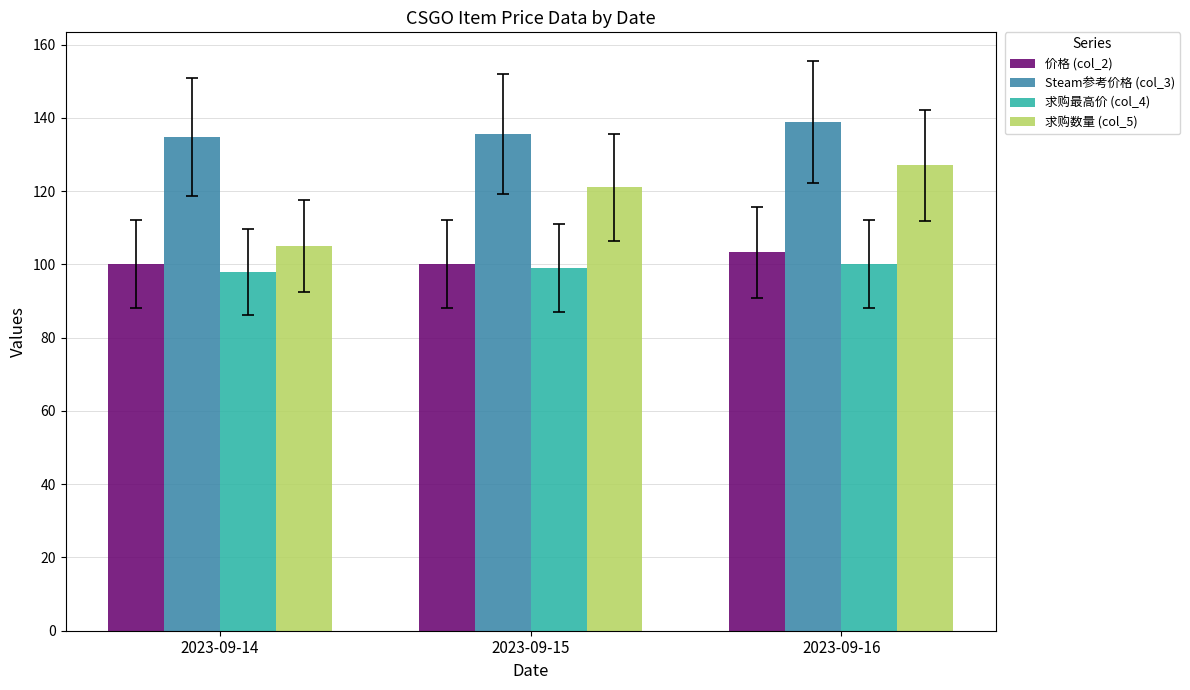

Which series has the largest range (max minus min)?

求购数量 (col_5)